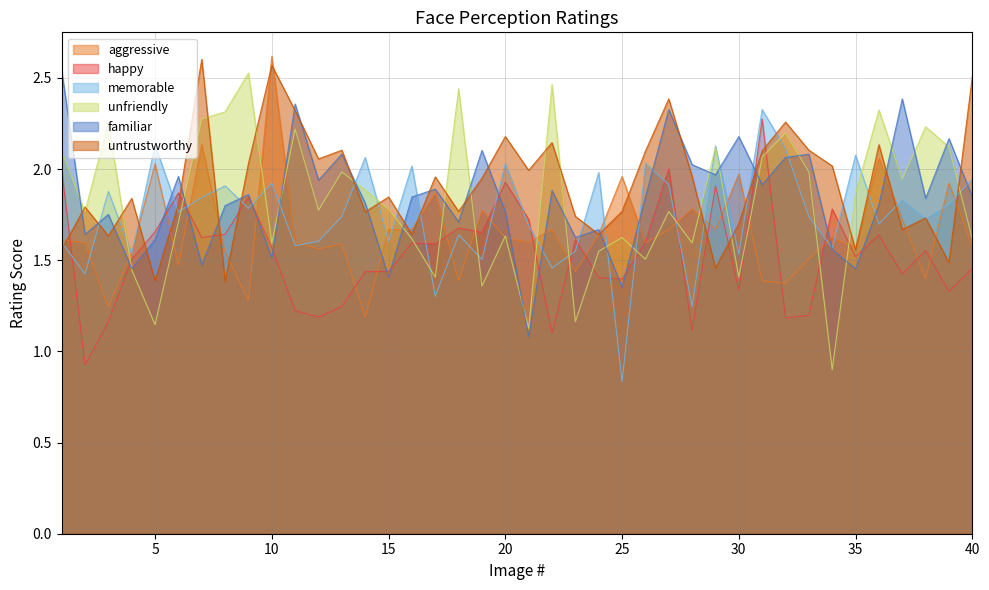

How many values in the happy series are below 1?

1